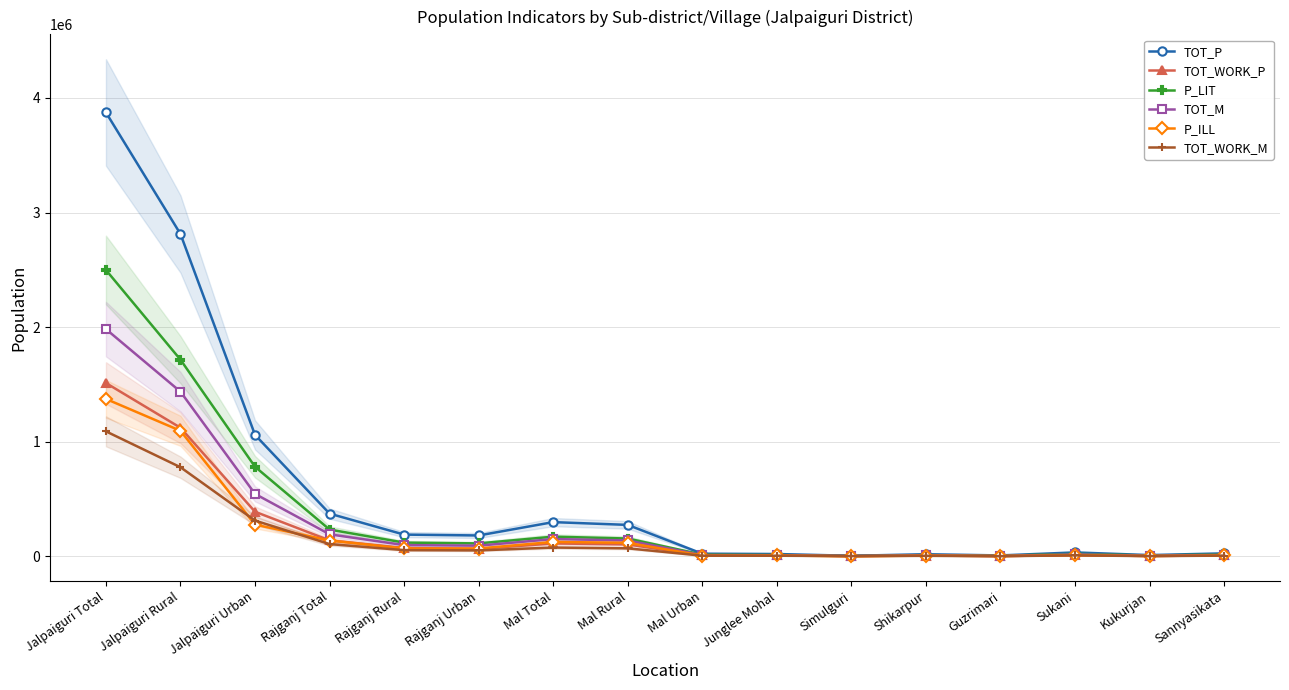

Is it true that P_ILL equals 1656 at Simulguri?

False